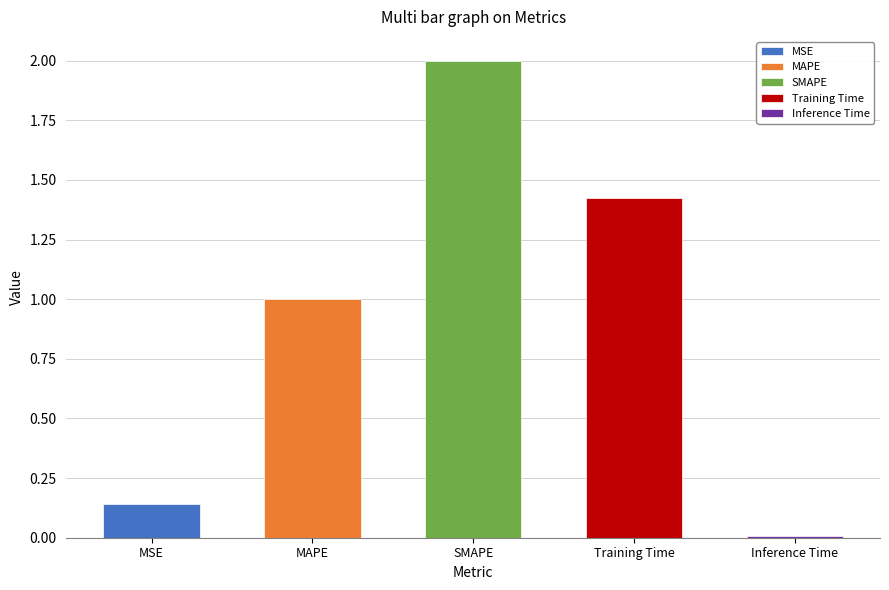

What is the difference between the values at MAPE and Training Time?

0.4